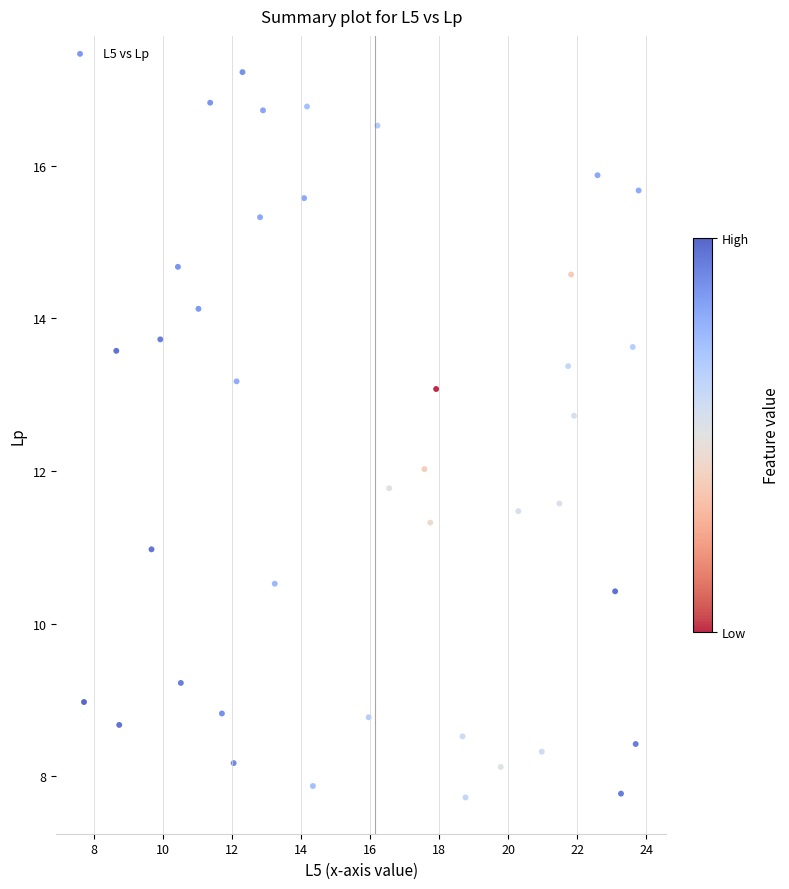

What is the range of Y values (max minus min)?

9.5